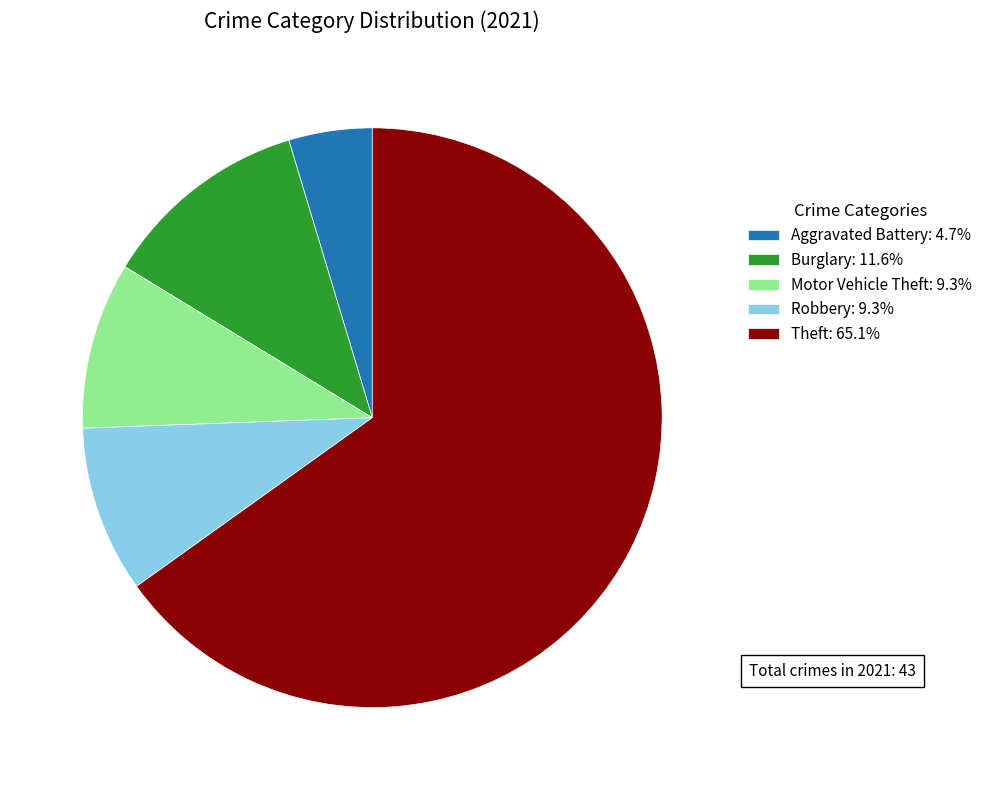

Approximately how many times larger is the value at Burglary: 11.6% compared to Robbery: 9.3%?

1.2